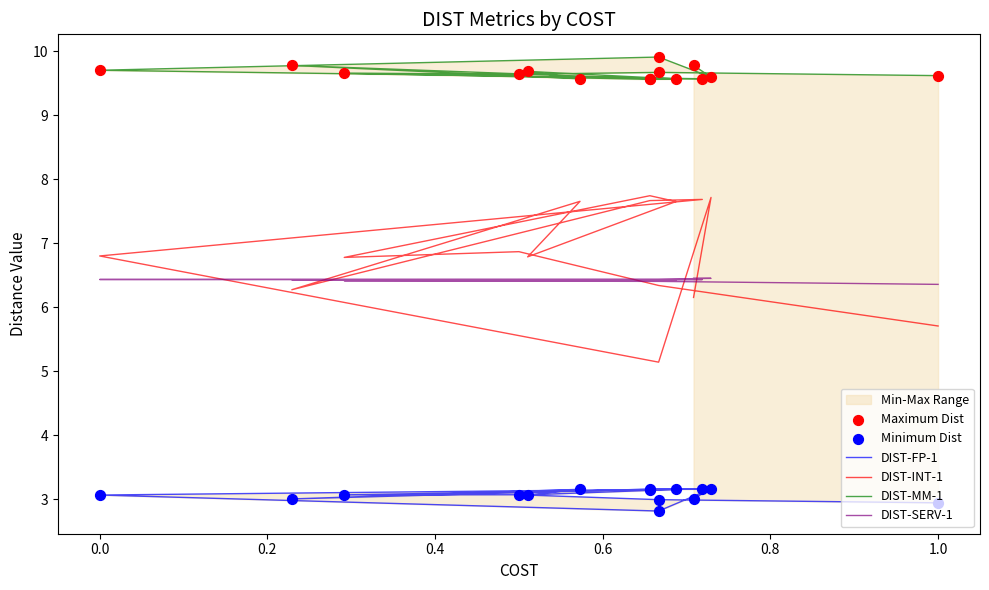

Which series has the widest spread of Y values?

DIST-INT-1